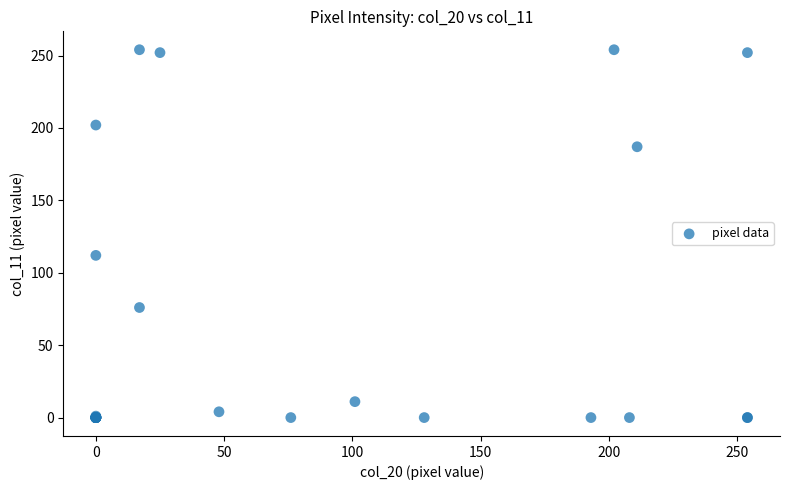

What Y value in the scatter plot is closest to 127?

112